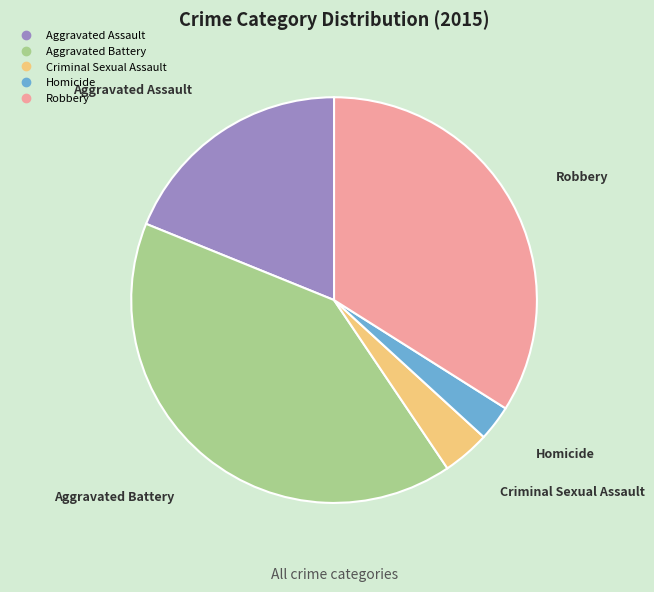

Which slice is the largest?

Aggravated Battery